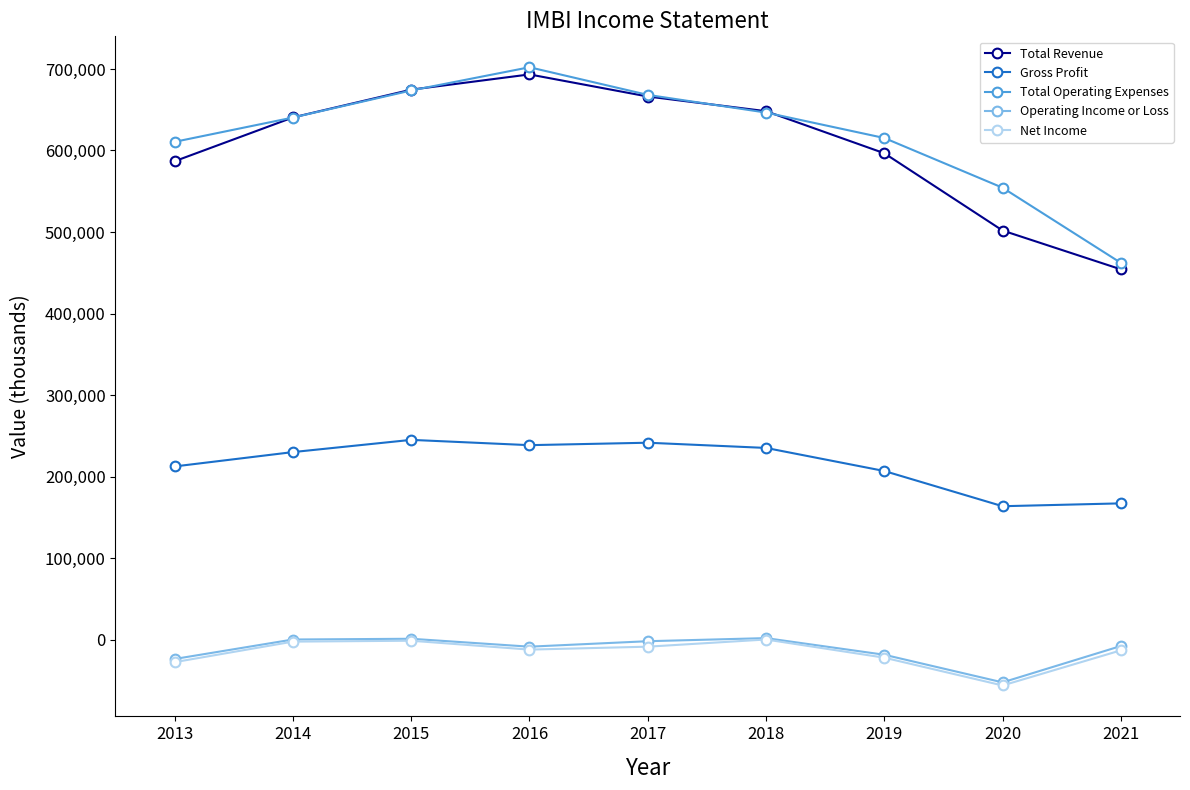

What is the maximum value shown in the chart?

702100